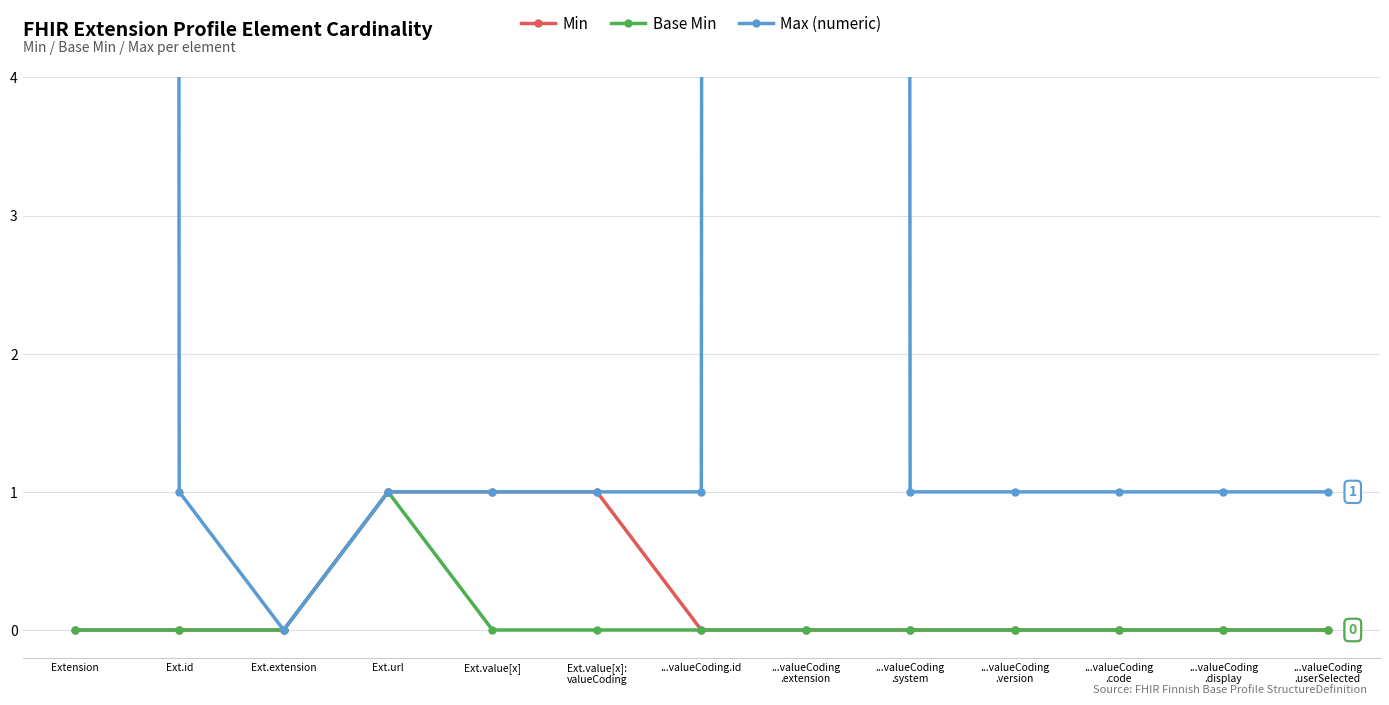

True or false: Max (numeric) has a value of 999 at ...valueCoding
.extension.

True